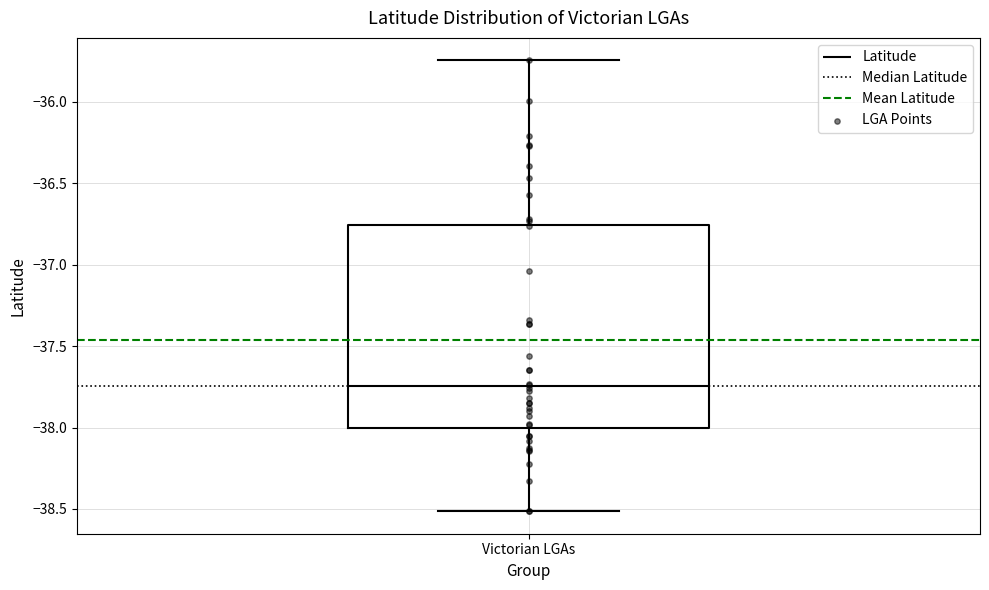

Where does the upper whisker of the box for Victorian LGAs end on the y-axis? The values are not printed on the chart, so give them approximately, as read against the axis.

-35.75